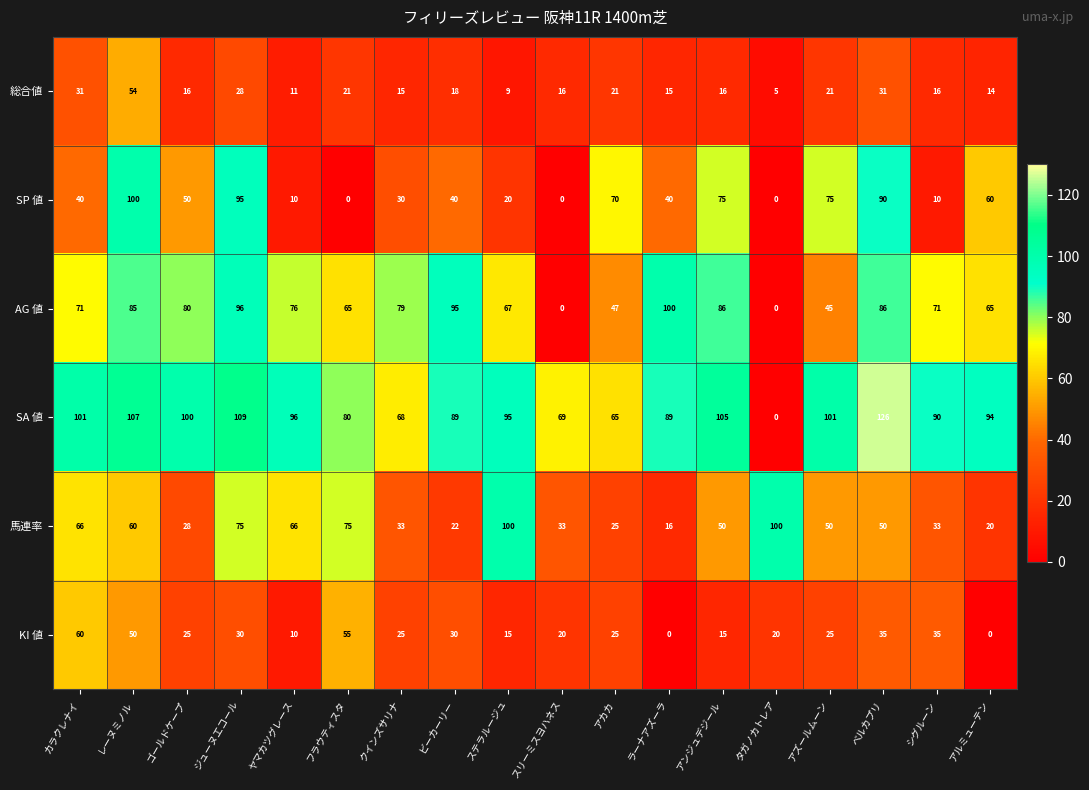

At how many categories does at least one series exceed 98?

10